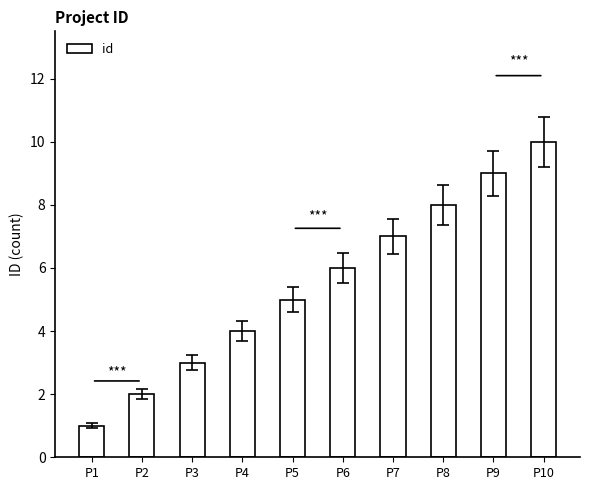

List the labels in order of value, smallest first.

P1, P2, P3, P4, P5, P6, P7, P8, P9, P10